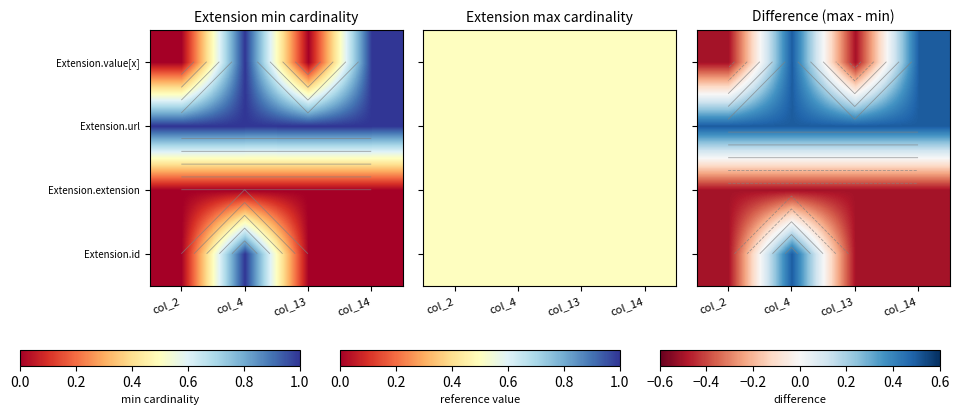

How many data points does each series have?

4